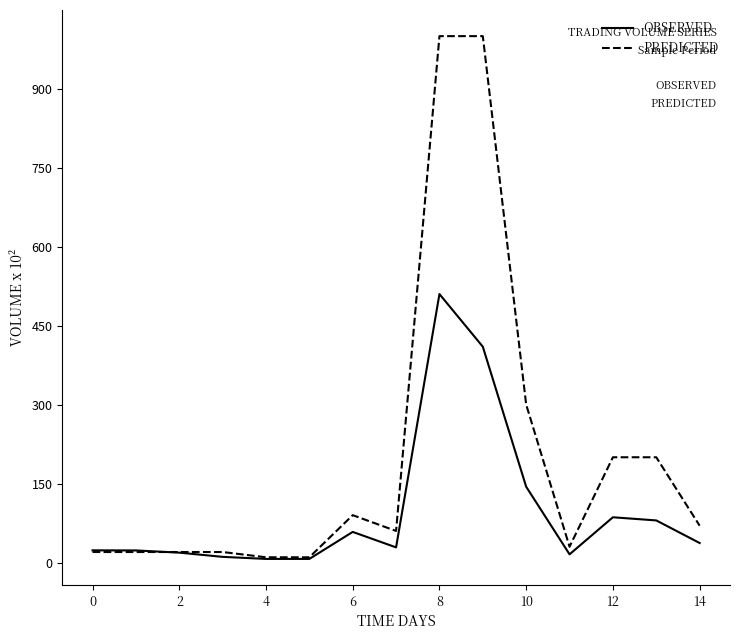

What is the minimum value for OBSERVED?

6.9